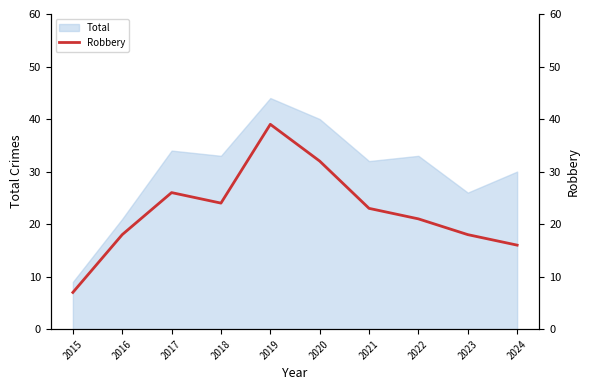

Reading right to left, transcribe all the data shown in this chart.

16	18	21	23	32	39	24	26	18	7